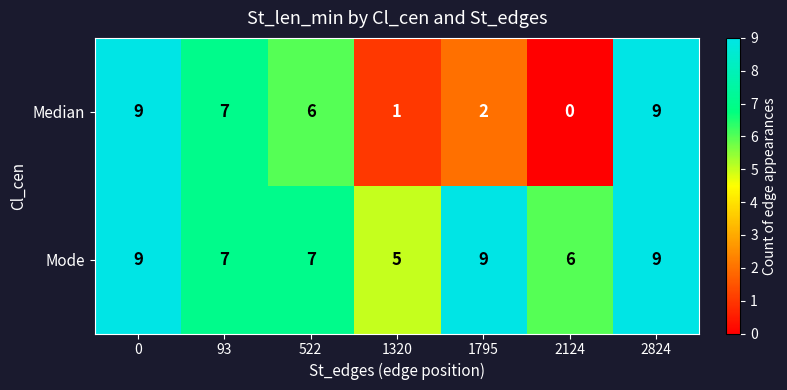

What is the maximum value shown in the chart?

9